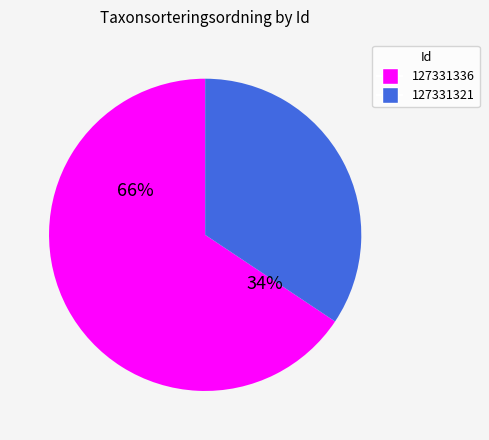

True or false: 127331336 accounts for 76% of the total.

False